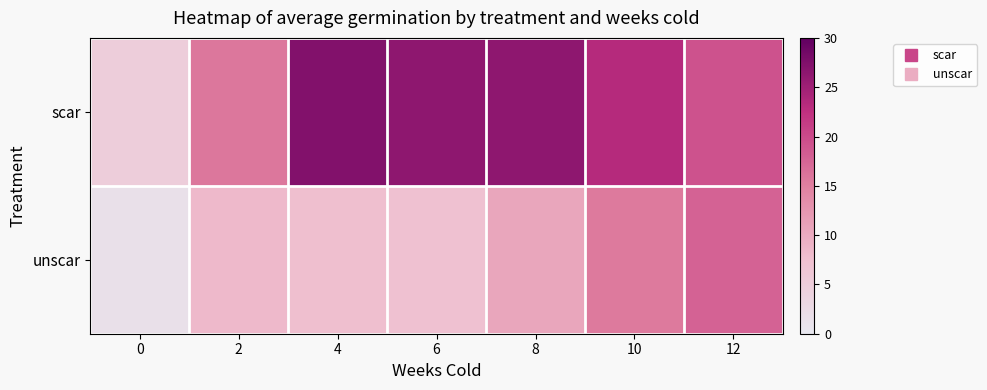

Between 0 and 10, which is larger?

10